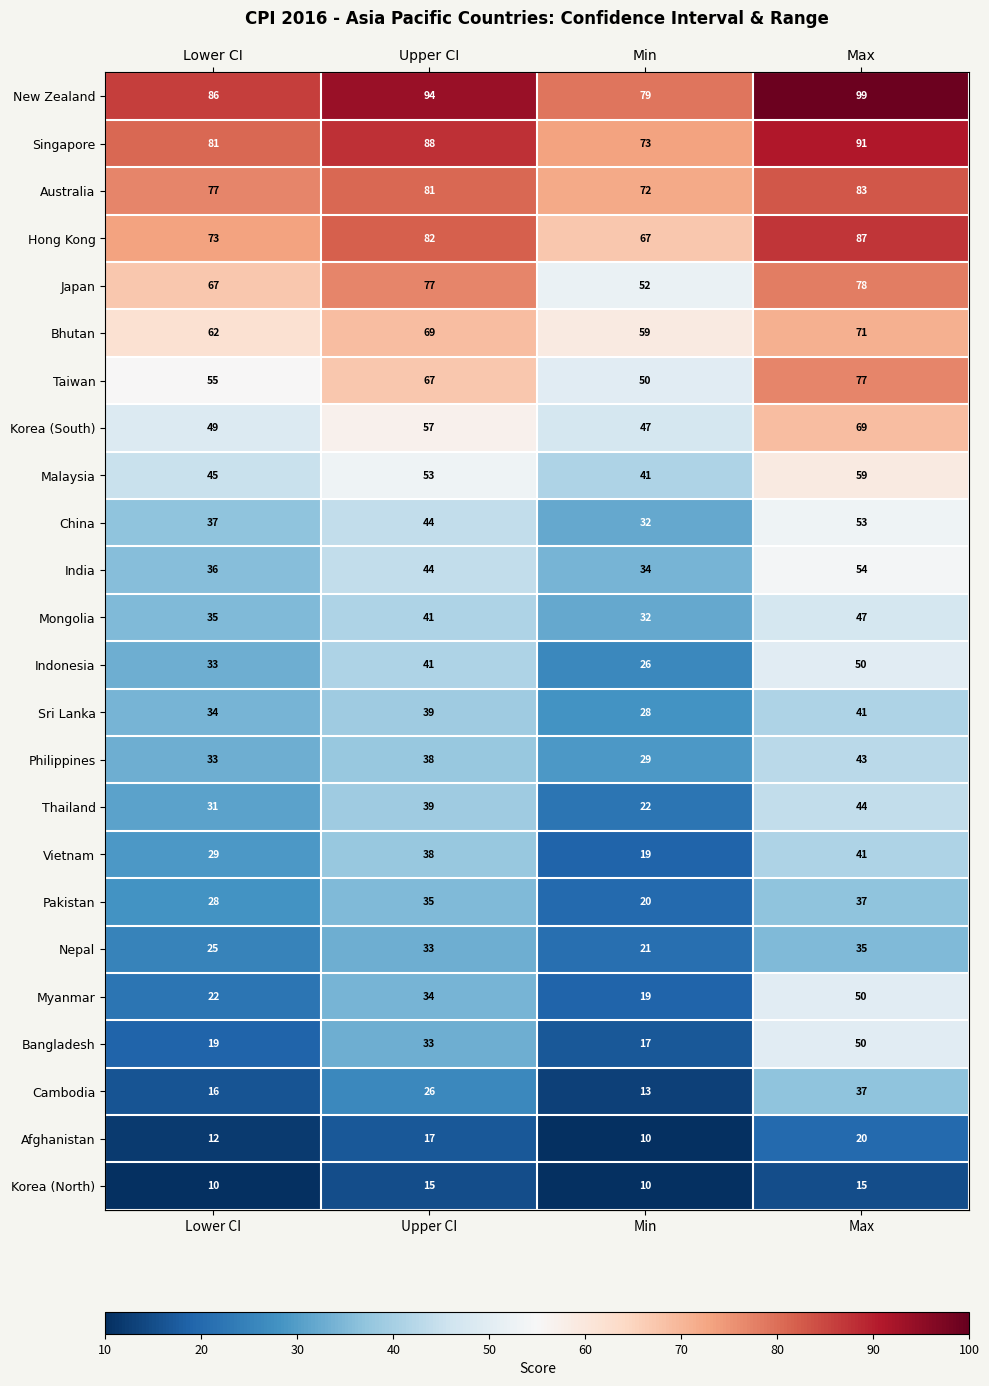

Which series has the largest range (max minus min)?

Bangladesh